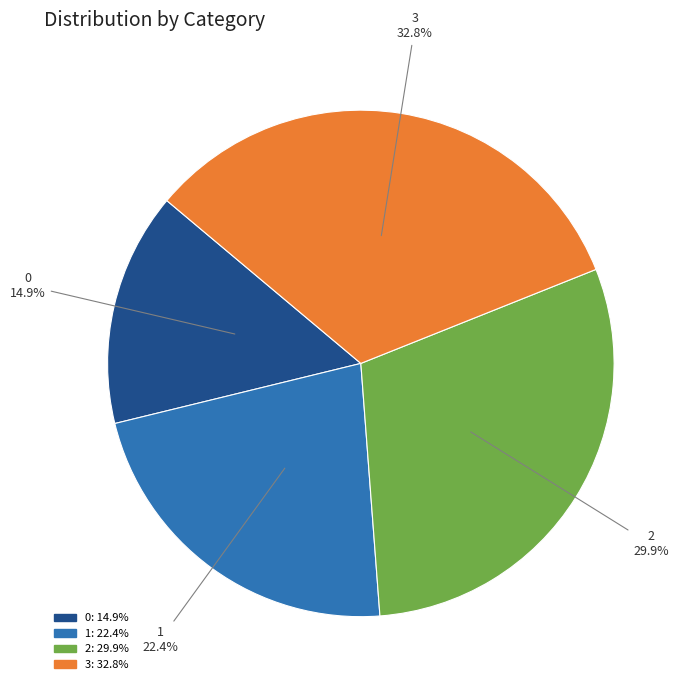

Count the number of slices in the pie.

4